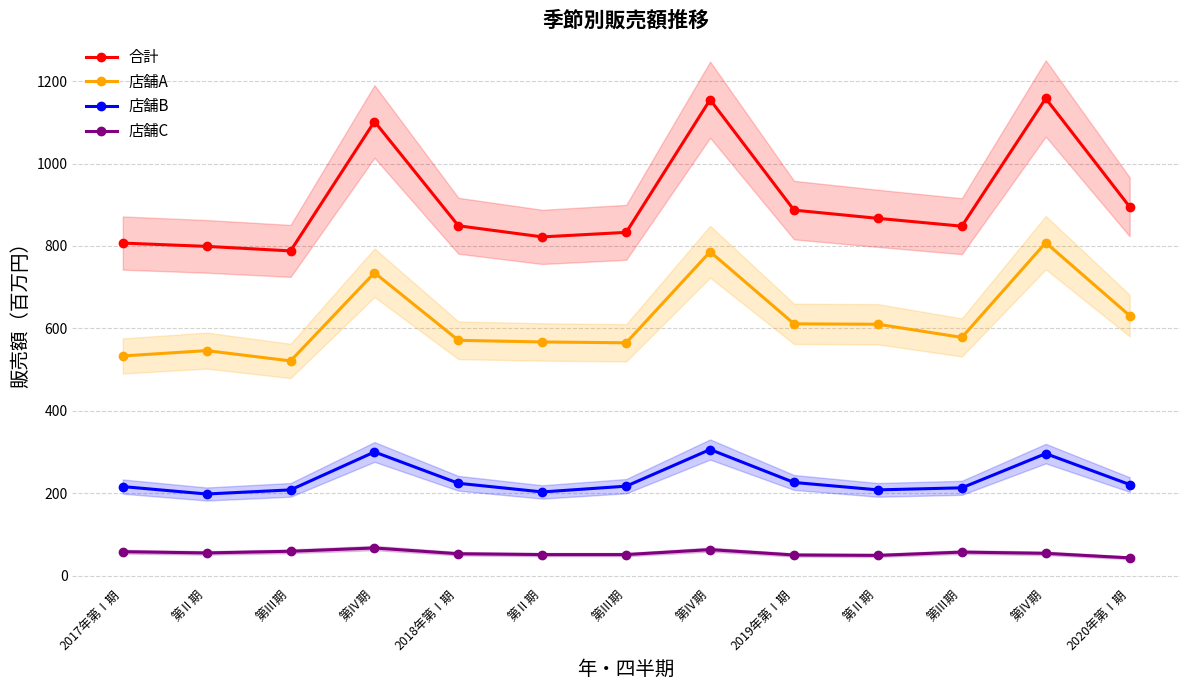

Reading right to left, what are all the values shown in this chart?

合計: 2020年第Ⅰ期=895	第Ⅳ期=1158	第Ⅲ期=848	第Ⅱ期=867	2019年第Ⅰ期=887	第Ⅳ期=1155	第Ⅲ期=833	第Ⅱ期=822	2018年第Ⅰ期=849	第Ⅳ期=1102	第Ⅲ期=788	第Ⅱ期=799	2017年第Ⅰ期=807
店舗A: 2020年第Ⅰ期=631	第Ⅳ期=808	第Ⅲ期=578	第Ⅱ期=610	2019年第Ⅰ期=611	第Ⅳ期=786	第Ⅲ期=565	第Ⅱ期=567	2018年第Ⅰ期=571	第Ⅳ期=735	第Ⅲ期=521	第Ⅱ期=546	2017年第Ⅰ期=533
店舗B: 2020年第Ⅰ期=221	第Ⅳ期=296	第Ⅲ期=213	第Ⅱ期=208	2019年第Ⅰ期=226	第Ⅳ期=306	第Ⅲ期=217	第Ⅱ期=203	2018年第Ⅰ期=224	第Ⅳ期=300	第Ⅲ期=208	第Ⅱ期=198	2017年第Ⅰ期=216
店舗C: 2020年第Ⅰ期=43	第Ⅳ期=54	第Ⅲ期=57	第Ⅱ期=49	2019年第Ⅰ期=50	第Ⅳ期=63	第Ⅲ期=51	第Ⅱ期=51	2018年第Ⅰ期=53	第Ⅳ期=67	第Ⅲ期=59	第Ⅱ期=55	2017年第Ⅰ期=58